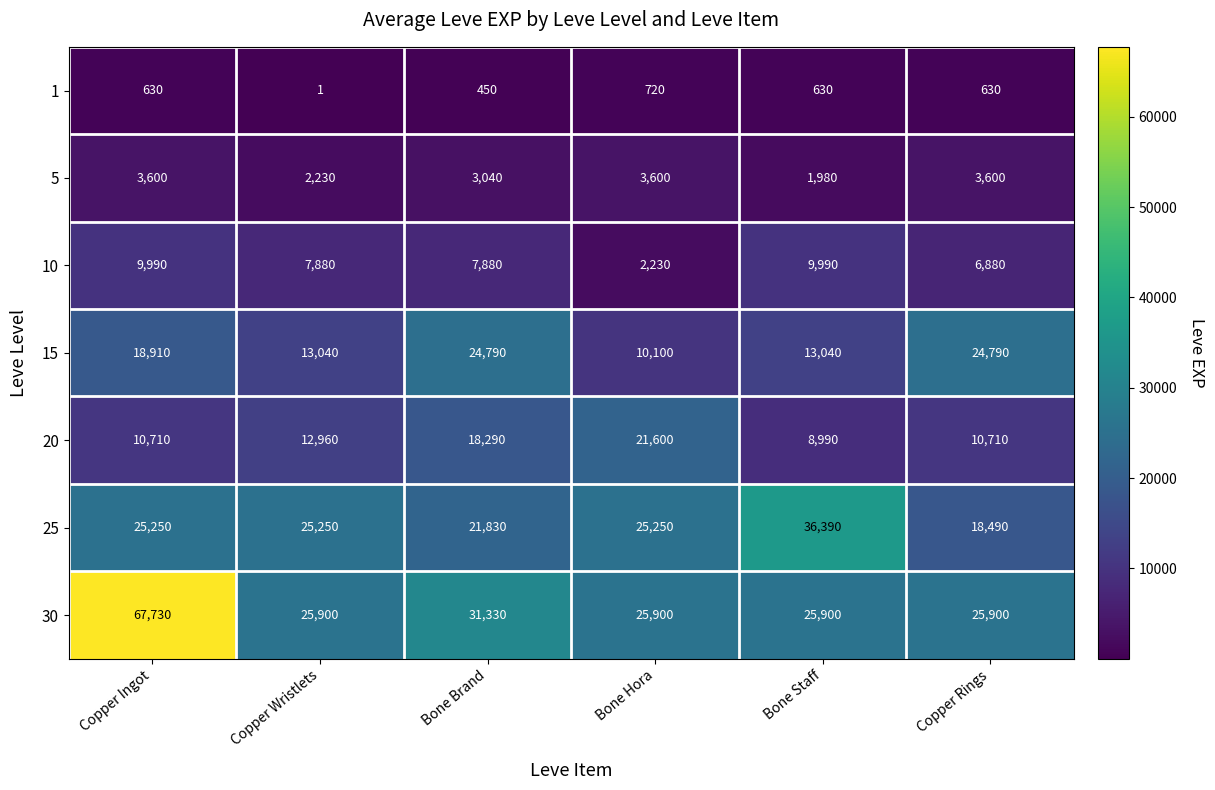

What is the difference between the maximum and minimum values in the 20 series?

12610